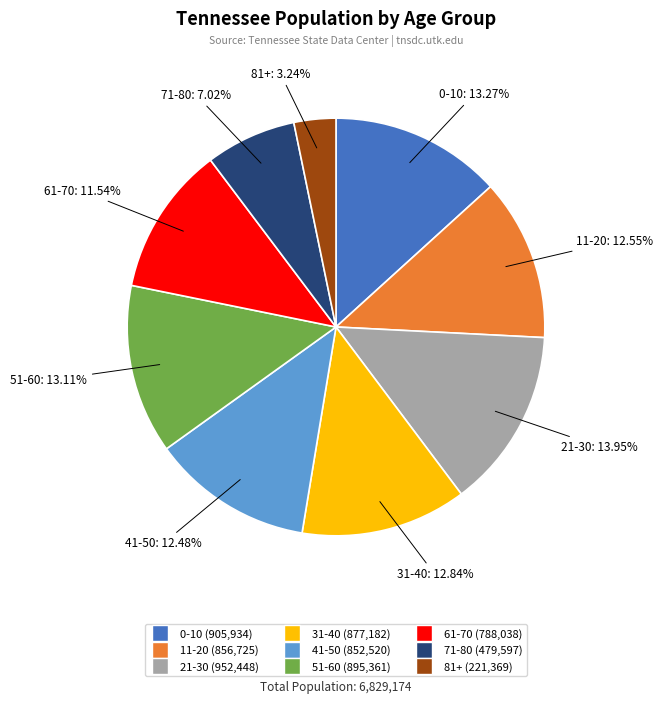

To the nearest percent, what portion does 21-30 represent?

14%